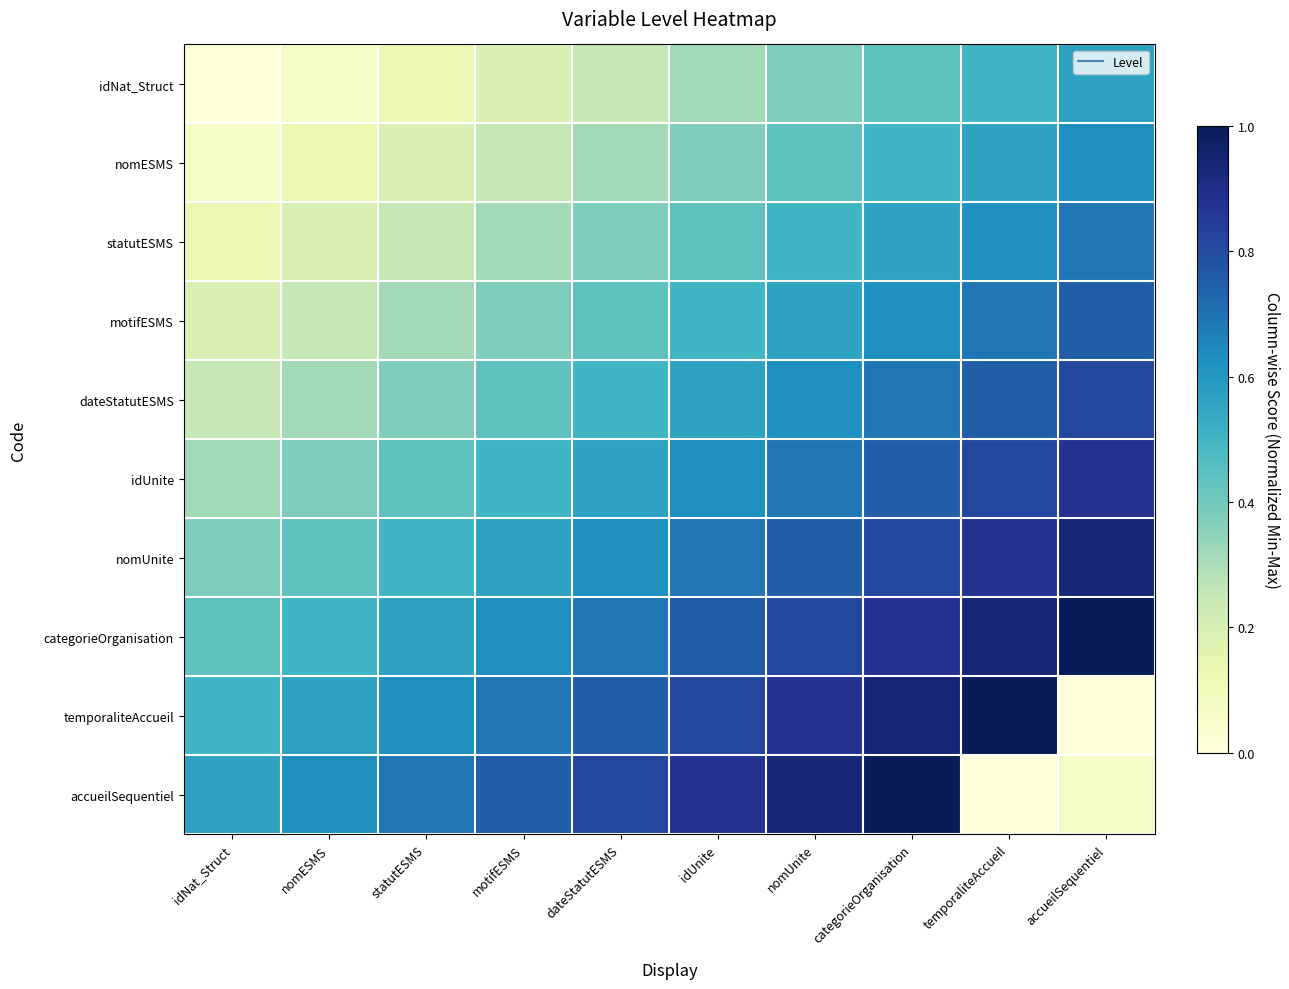

At which category is the sum across all series the highest?

categorieOrganisation